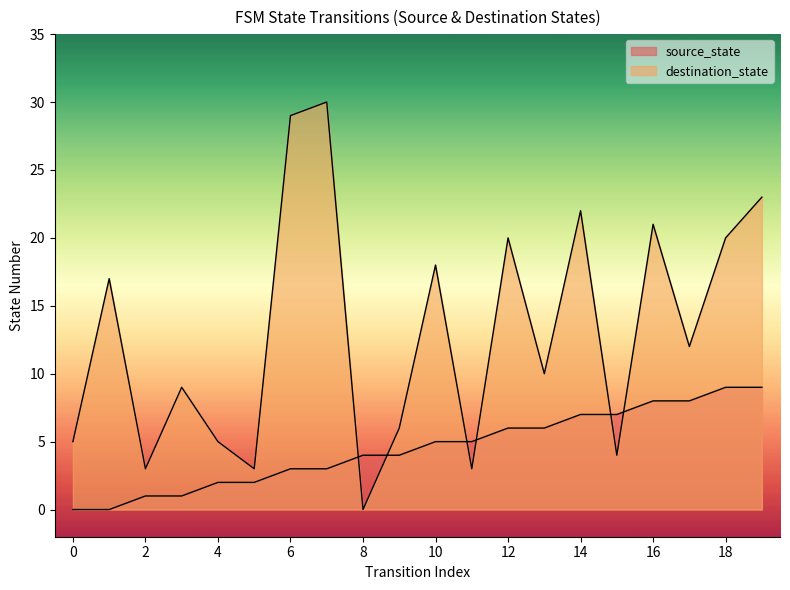

How many lines are shown in the chart?

2